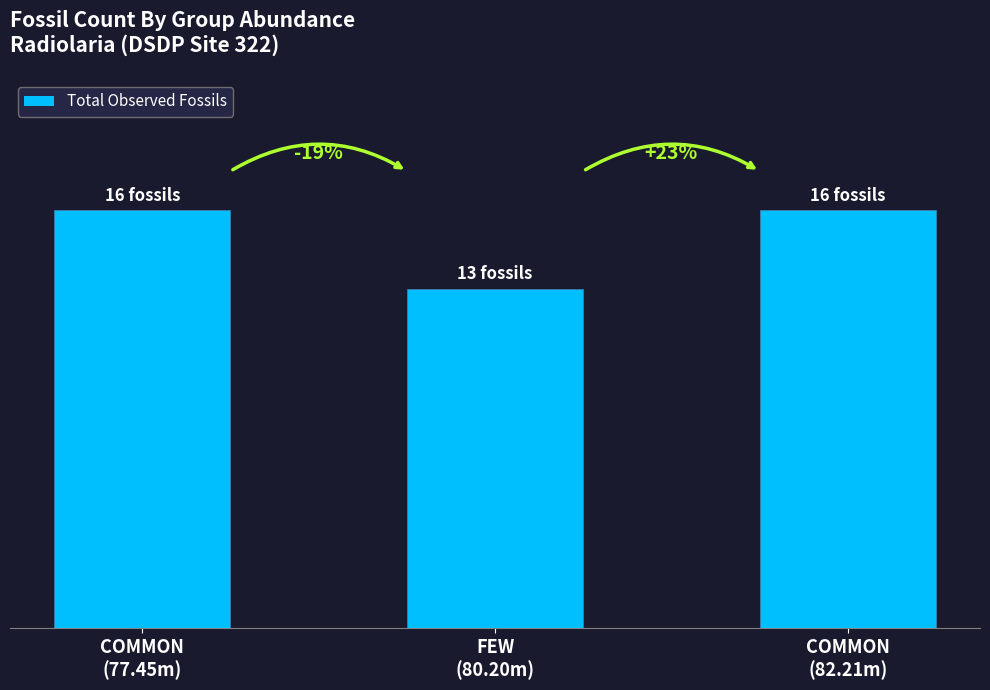

What is the sum of all values?

45